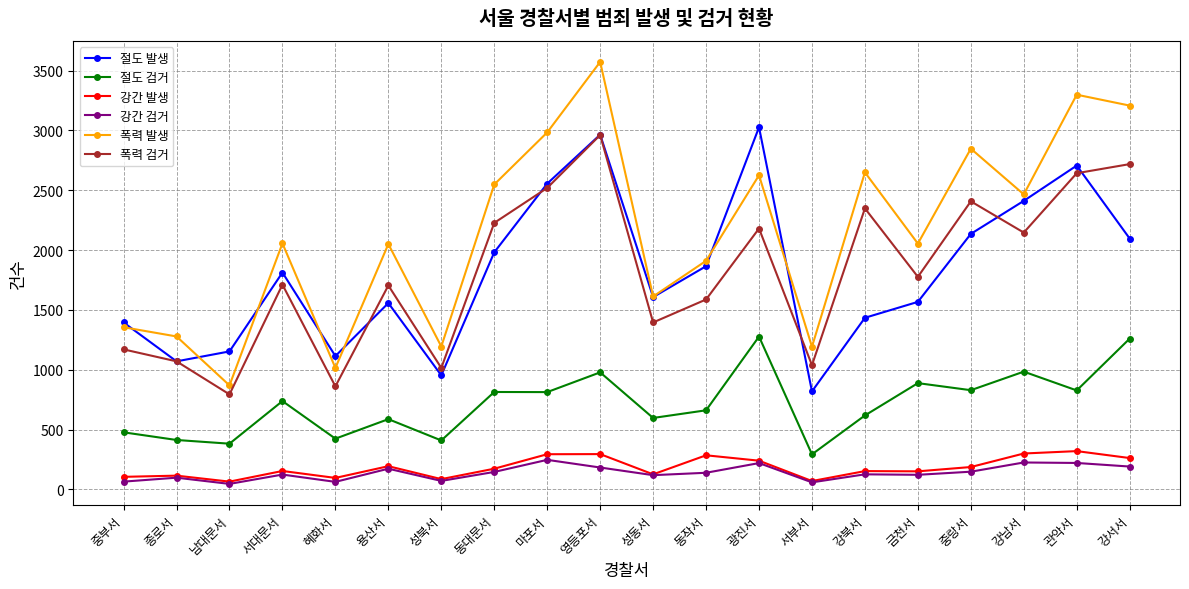

What is the minimum value for 폭력 검거?

794